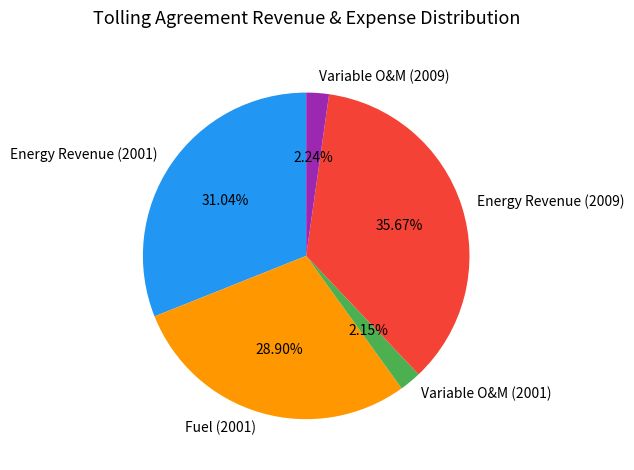

Is there a majority slice in this chart?

No